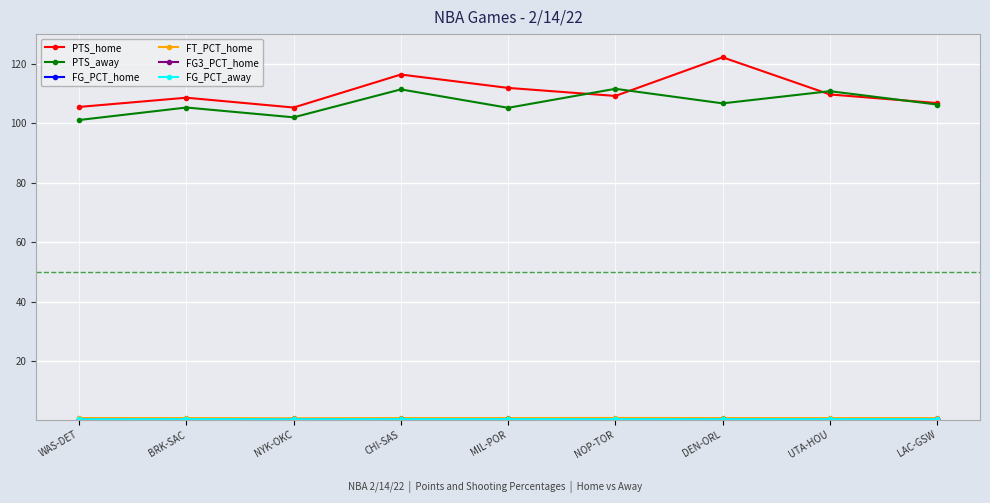

Which series has the largest total across all categories?

PTS_home